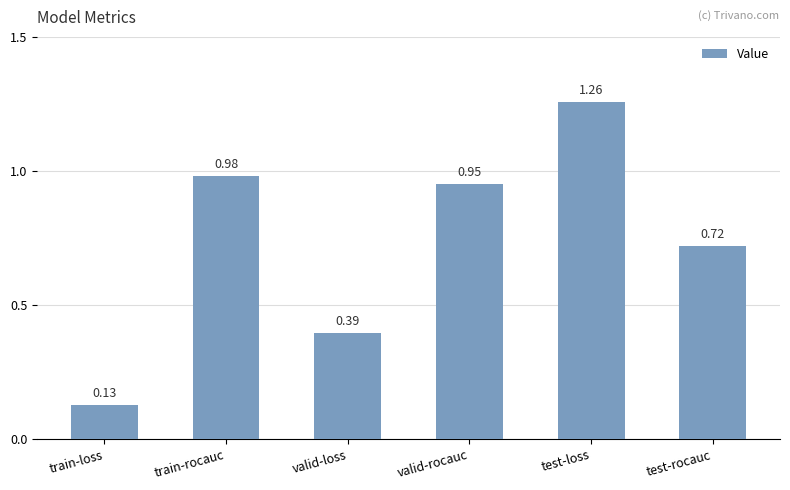

Which label corresponds to the largest value in the chart?

test-loss